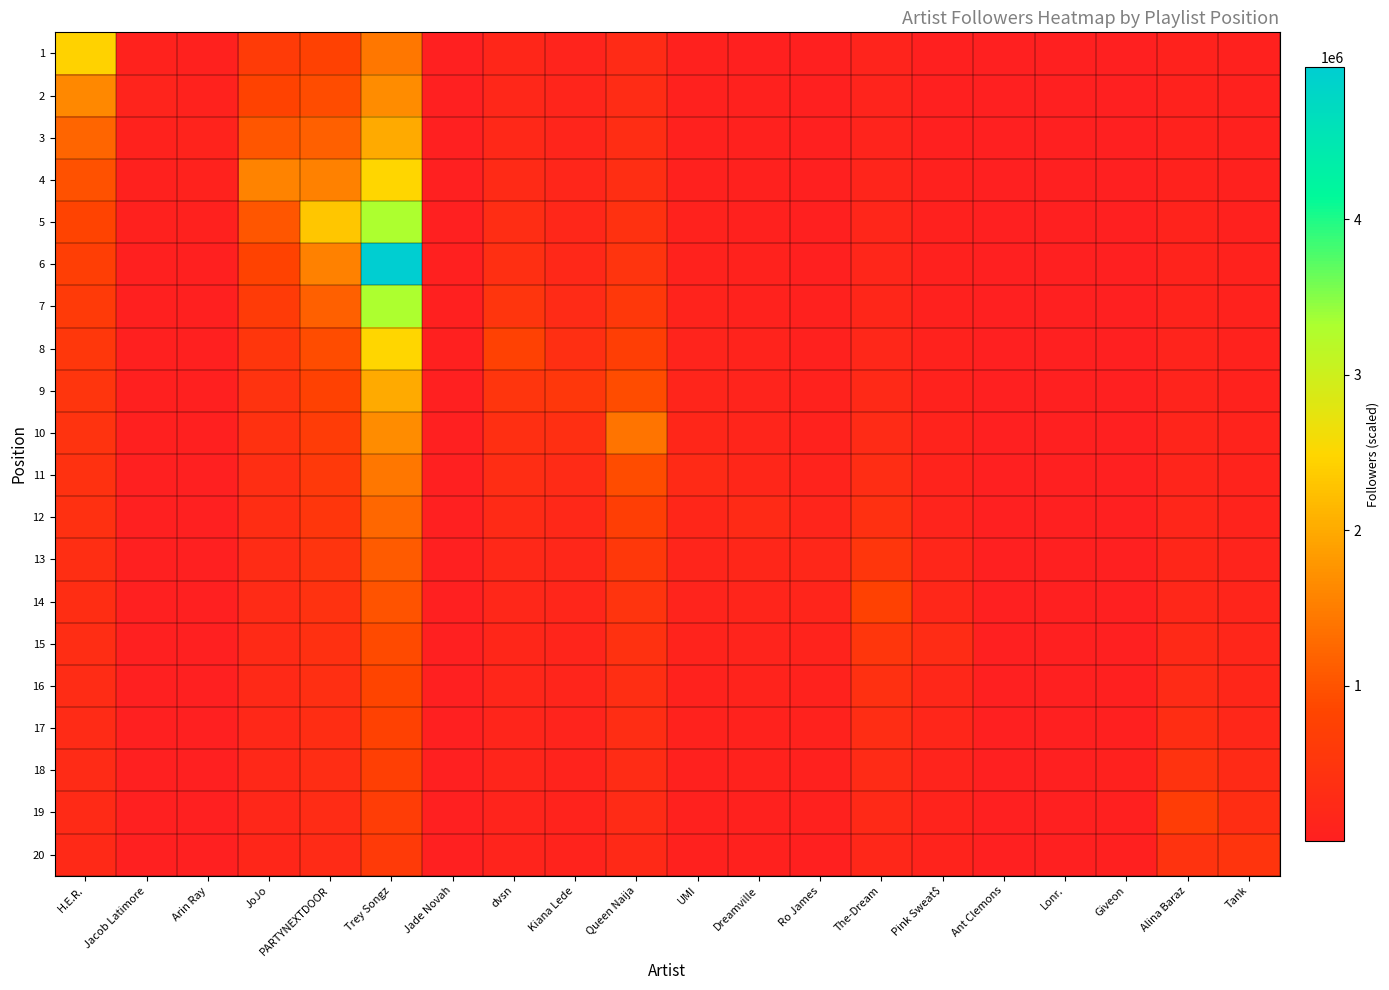

Reading right to left, extract all data points from this chart.

1: Tank=45959.8	Alina Baraz=66321.6	Giveon=4628.6	Lonr.=980.0	Ant Clemons=1149.9	Pink Sweat$=34809.8	The-Dream=101923.5	Ro James=25544.9	Dreamville=38755.4	UMI=41859.8	Queen Naija=253855.5	Kiana Lede=106811.4	dvsn=164481.1	Jade Novah=7664.8	Trey Songz=1422814.3	PARTYNEXTDOOR=771687.7	JoJo=626410.8	Arin Ray=47703.0	Jacob Latimore=68923.3	H.E.R.=2441318.0
2: Tank=48257.8	Alina Baraz=69812.2	Giveon=4885.8	Lonr.=1037.6	Ant Clemons=1221.8	Pink Sweat$=37130.4	The-Dream=109203.7	Ro James=27509.8	Dreamville=41985.0	UMI=45665.3	Queen Naija=279241.0	Kiana Lede=118679.3	dvsn=185041.2	Jade Novah=8759.7	Trey Songz=1659950.0	PARTYNEXTDOOR=926025.2	JoJo=783013.5	Arin Ray=63604.0	Jacob Latimore=103385.0	H.E.R.=1627545.3
3: Tank=50797.7	Alina Baraz=73690.7	Giveon=5173.2	Lonr.=1102.5	Ant Clemons=1303.2	Pink Sweat$=39782.6	The-Dream=117604.0	Ro James=29802.3	Dreamville=45801.8	UMI=50231.8	Queen Naija=310267.8	Kiana Lede=133514.2	dvsn=211475.7	Jade Novah=10219.7	Trey Songz=1991940.0	PARTYNEXTDOOR=1157531.5	JoJo=1044018.0	Arin Ray=95406.0	Jacob Latimore=68923.3	H.E.R.=1220659.0
4: Tank=53619.8	Alina Baraz=78025.4	Giveon=5496.5	Lonr.=1176.0	Ant Clemons=1396.3	Pink Sweat$=42842.8	The-Dream=127404.3	Ro James=32511.6	Dreamville=50382.0	UMI=55813.1	Queen Naija=349051.2	Kiana Lede=152587.7	dvsn=246721.7	Jade Novah=12263.6	Trey Songz=2489925.0	PARTYNEXTDOOR=1543375.3	JoJo=1566027.0	Arin Ray=63604.0	Jacob Latimore=51692.5	H.E.R.=976527.2
5: Tank=56773.9	Alina Baraz=82902.0	Giveon=5862.9	Lonr.=1260.0	Ant Clemons=1503.7	Pink Sweat$=46413.0	The-Dream=138986.5	Ro James=35762.8	Dreamville=55980.0	UMI=62789.8	Queen Naija=398915.7	Kiana Lede=178019.0	dvsn=296066.0	Jade Novah=15329.5	Trey Songz=3319900.0	PARTYNEXTDOOR=2315063.0	JoJo=1044018.0	Arin Ray=47703.0	Jacob Latimore=41354.0	H.E.R.=813772.7
6: Tank=60322.2	Alina Baraz=88428.8	Giveon=6281.7	Lonr.=1356.9	Ant Clemons=1629.0	Pink Sweat$=50632.4	The-Dream=152885.2	Ro James=39736.4	Dreamville=62977.5	UMI=71759.7	Queen Naija=465401.7	Kiana Lede=213622.8	dvsn=370082.5	Jade Novah=20439.3	Trey Songz=4979850.0	PARTYNEXTDOOR=1543375.3	JoJo=783013.5	Arin Ray=38162.4	Jacob Latimore=34461.7	H.E.R.=697519.4
7: Tank=64343.7	Alina Baraz=94745.1	Giveon=6764.9	Lonr.=1470.0	Ant Clemons=1777.1	Pink Sweat$=55695.6	The-Dream=169872.4	Ro James=44703.5	Dreamville=71974.3	UMI=83719.7	Queen Naija=558482.0	Kiana Lede=267028.5	dvsn=493443.3	Jade Novah=30659.0	Trey Songz=3319900.0	PARTYNEXTDOOR=1157531.5	JoJo=626410.8	Arin Ray=31802.0	Jacob Latimore=29538.6	H.E.R.=610329.5
8: Tank=68939.7	Alina Baraz=102033.2	Giveon=7328.7	Lonr.=1603.6	Ant Clemons=1954.8	Pink Sweat$=61884.0	The-Dream=191106.5	Ro James=51089.7	Dreamville=83970.0	UMI=100463.6	Queen Naija=698102.5	Kiana Lede=356038.0	dvsn=740165.0	Jade Novah=20439.3	Trey Songz=2489925.0	PARTYNEXTDOOR=926025.2	JoJo=522009.0	Arin Ray=27258.9	Jacob Latimore=25846.2	H.E.R.=542515.1
9: Tank=74242.8	Alina Baraz=110536.0	Giveon=7994.9	Lonr.=1764.0	Ant Clemons=2172.0	Pink Sweat$=69619.5	The-Dream=218407.4	Ro James=59604.7	Dreamville=100764.0	UMI=125579.5	Queen Naija=930803.3	Kiana Lede=534057.0	dvsn=493443.3	Jade Novah=15329.5	Trey Songz=1991940.0	PARTYNEXTDOOR=771687.7	JoJo=447436.3	Arin Ray=23851.5	Jacob Latimore=22974.4	H.E.R.=488263.6
10: Tank=80429.7	Alina Baraz=120584.7	Giveon=8794.4	Lonr.=1960.0	Ant Clemons=2443.5	Pink Sweat$=79565.1	The-Dream=254808.7	Ro James=71525.6	Dreamville=125955.0	UMI=167439.3	Queen Naija=1396205.0	Kiana Lede=356038.0	dvsn=370082.5	Jade Novah=12263.6	Trey Songz=1659950.0	PARTYNEXTDOOR=661446.6	JoJo=391506.8	Arin Ray=21201.3	Jacob Latimore=20677.0	H.E.R.=443876.0
11: Tank=87741.5	Alina Baraz=132643.2	Giveon=9771.6	Lonr.=2205.0	Ant Clemons=2792.6	Pink Sweat$=92826.0	The-Dream=305770.4	Ro James=89407.0	Dreamville=167940.0	UMI=251159.0	Queen Naija=930803.3	Kiana Lede=267028.5	dvsn=296066.0	Jade Novah=10219.7	Trey Songz=1422814.3	PARTYNEXTDOOR=578765.8	JoJo=348006.0	Arin Ray=19081.2	Jacob Latimore=18797.3	H.E.R.=406886.3
12: Tank=96515.6	Alina Baraz=147381.3	Giveon=10993.0	Lonr.=2520.0	Ant Clemons=3258.0	Pink Sweat$=111391.2	The-Dream=382213.0	Ro James=119209.3	Dreamville=251910.0	UMI=167439.3	Queen Naija=698102.5	Kiana Lede=213622.8	dvsn=246721.7	Jade Novah=8759.7	Trey Songz=1244962.5	PARTYNEXTDOOR=514458.4	JoJo=313205.4	Arin Ray=17346.5	Jacob Latimore=17230.8	H.E.R.=375587.4
13: Tank=107239.6	Alina Baraz=165804.0	Giveon=12563.4	Lonr.=2940.0	Ant Clemons=3909.6	Pink Sweat$=139239.0	The-Dream=509617.3	Ro James=178814.0	Dreamville=167940.0	UMI=125579.5	Queen Naija=558482.0	Kiana Lede=178019.0	dvsn=211475.7	Jade Novah=7664.8	Trey Songz=1106633.3	PARTYNEXTDOOR=463012.6	JoJo=284732.2	Arin Ray=15901.0	Jacob Latimore=15905.4	H.E.R.=348759.7
14: Tank=120644.5	Alina Baraz=189490.3	Giveon=14657.3	Lonr.=3528.0	Ant Clemons=4887.0	Pink Sweat$=185652.0	The-Dream=764426.0	Ro James=119209.3	Dreamville=125955.0	UMI=100463.6	Queen Naija=465401.7	Kiana Lede=152587.7	dvsn=185041.2	Jade Novah=6813.1	Trey Songz=995970.0	PARTYNEXTDOOR=420920.5	JoJo=261004.5	Arin Ray=14677.8	Jacob Latimore=14769.3	H.E.R.=325509.1
15: Tank=137879.4	Alina Baraz=221072.0	Giveon=17588.8	Lonr.=4410.0	Ant Clemons=6516.0	Pink Sweat$=278478.0	The-Dream=509617.3	Ro James=89407.0	Dreamville=100764.0	UMI=83719.7	Queen Naija=398915.7	Kiana Lede=133514.2	dvsn=164481.1	Jade Novah=6131.8	Trey Songz=905427.3	PARTYNEXTDOOR=385843.8	JoJo=240927.2	Arin Ray=13629.4	Jacob Latimore=13784.7	H.E.R.=305164.8
16: Tank=160859.3	Alina Baraz=265286.4	Giveon=21986.0	Lonr.=5880.0	Ant Clemons=9774.0	Pink Sweat$=185652.0	The-Dream=382213.0	Ro James=71525.6	Dreamville=83970.0	UMI=71759.7	Queen Naija=349051.2	Kiana Lede=118679.3	dvsn=148033.0	Jade Novah=5574.4	Trey Songz=829975.0	PARTYNEXTDOOR=356163.5	JoJo=223718.1	Arin Ray=12720.8	Jacob Latimore=12923.1	H.E.R.=287213.9
17: Tank=193031.2	Alina Baraz=331608.0	Giveon=29314.7	Lonr.=8820.0	Ant Clemons=6516.0	Pink Sweat$=139239.0	The-Dream=305770.4	Ro James=59604.7	Dreamville=71974.3	UMI=62789.8	Queen Naija=310267.8	Kiana Lede=106811.4	dvsn=134575.5	Jade Novah=5109.8	Trey Songz=766130.8	PARTYNEXTDOOR=330723.3	JoJo=208803.6	Arin Ray=11925.8	Jacob Latimore=12162.9	H.E.R.=271257.6
18: Tank=241289.0	Alina Baraz=442144.0	Giveon=43972.0	Lonr.=5880.0	Ant Clemons=4887.0	Pink Sweat$=111391.2	The-Dream=254808.7	Ro James=51089.7	Dreamville=62977.5	UMI=55813.1	Queen Naija=279241.0	Kiana Lede=97101.3	dvsn=123360.8	Jade Novah=4716.8	Trey Songz=711407.1	PARTYNEXTDOOR=308675.1	JoJo=195753.4	Arin Ray=11224.2	Jacob Latimore=11487.2	H.E.R.=256980.8
19: Tank=321718.7	Alina Baraz=663216.0	Giveon=29314.7	Lonr.=4410.0	Ant Clemons=3909.6	Pink Sweat$=92826.0	The-Dream=218407.4	Ro James=44703.5	Dreamville=55980.0	UMI=50231.8	Queen Naija=253855.5	Kiana Lede=89009.5	dvsn=113871.5	Jade Novah=4379.9	Trey Songz=663980.0	PARTYNEXTDOOR=289382.9	JoJo=184238.5	Arin Ray=10600.7	Jacob Latimore=10882.6	H.E.R.=244131.8
20: Tank=482578.0	Alina Baraz=442144.0	Giveon=21986.0	Lonr.=3528.0	Ant Clemons=3258.0	Pink Sweat$=79565.1	The-Dream=191106.5	Ro James=39736.4	Dreamville=50382.0	UMI=45665.3	Queen Naija=232700.8	Kiana Lede=82162.6	dvsn=105737.9	Jade Novah=4087.9	Trey Songz=622481.2	PARTYNEXTDOOR=272360.4	JoJo=174003.0	Arin Ray=10042.7	Jacob Latimore=10338.5	H.E.R.=232506.5